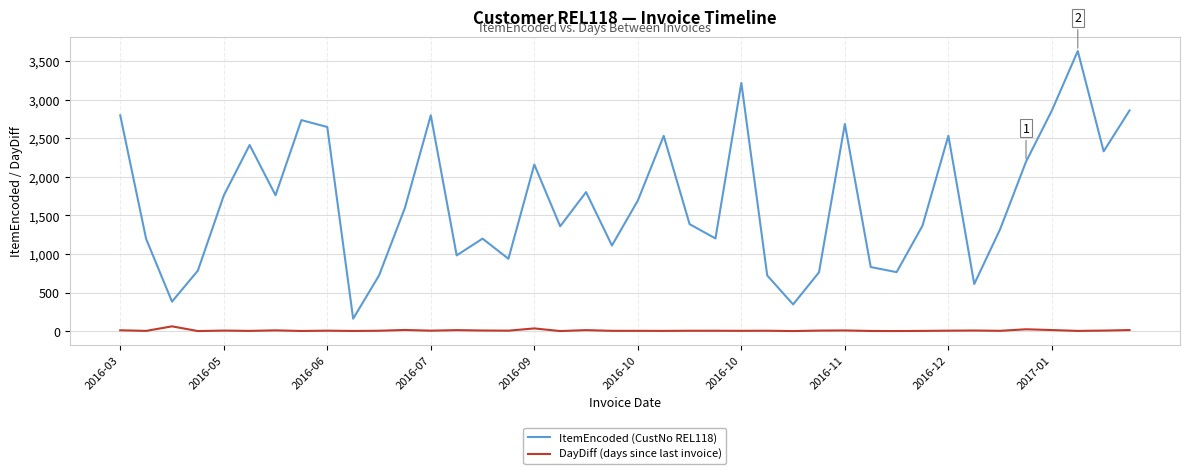

What is the sum of all ItemEncoded (CustNo REL118) values?

67095